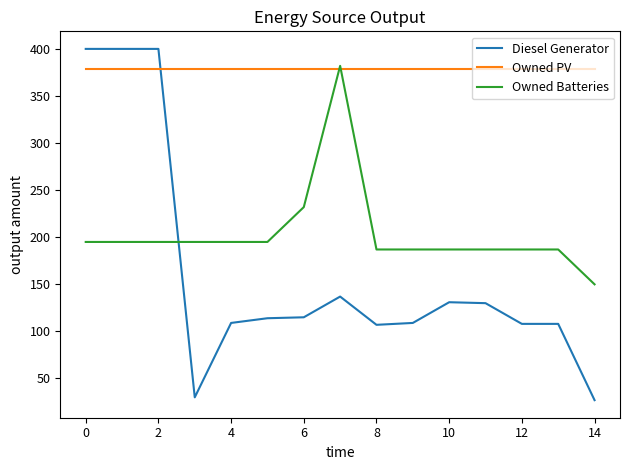

How many times do Diesel Generator and Owned Batteries cross each other?

1